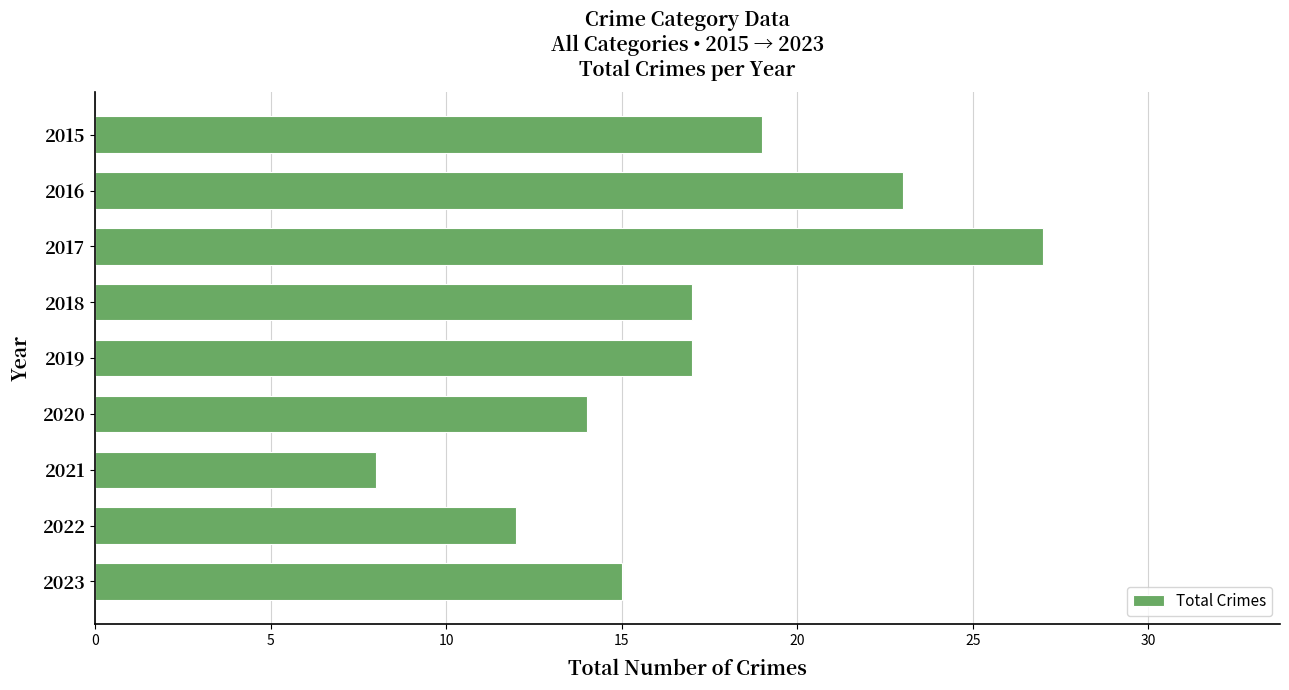

Which label corresponds to the smallest value in the chart?

2021